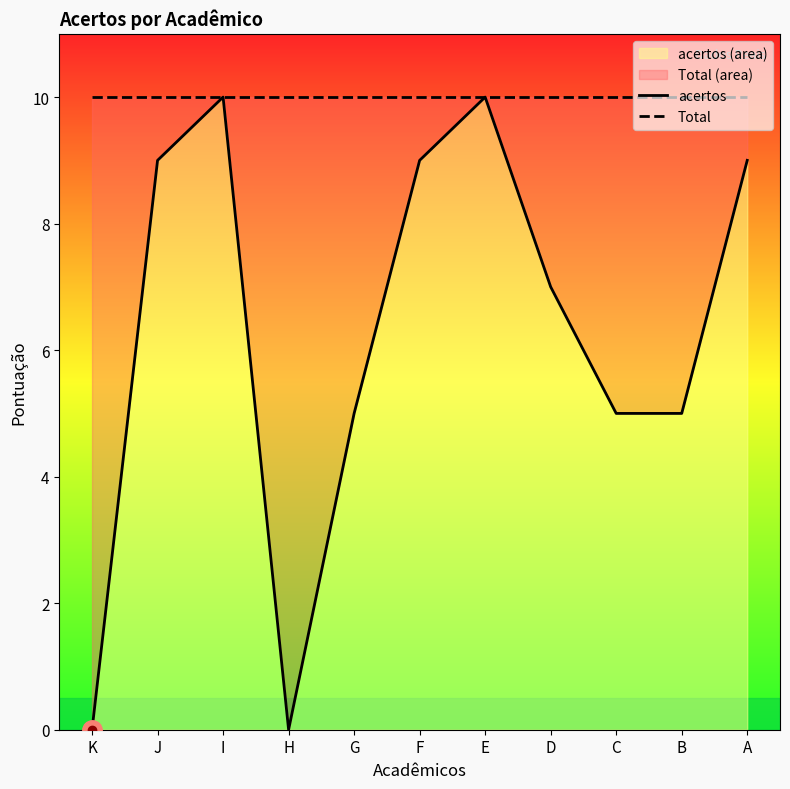

At which category does the chart reach its peak across all series?

I